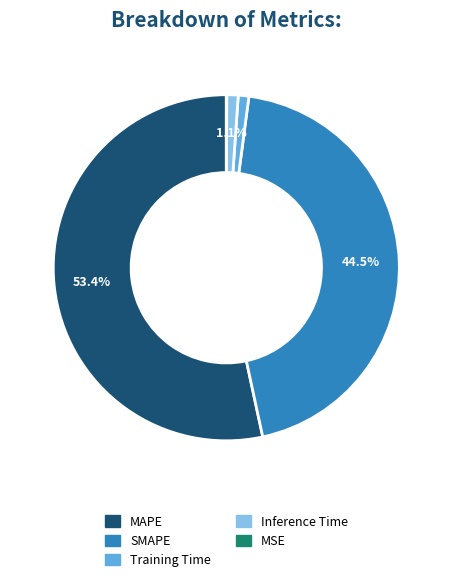

To the nearest percent, what is the difference between the largest and smallest slice percentages?

53%